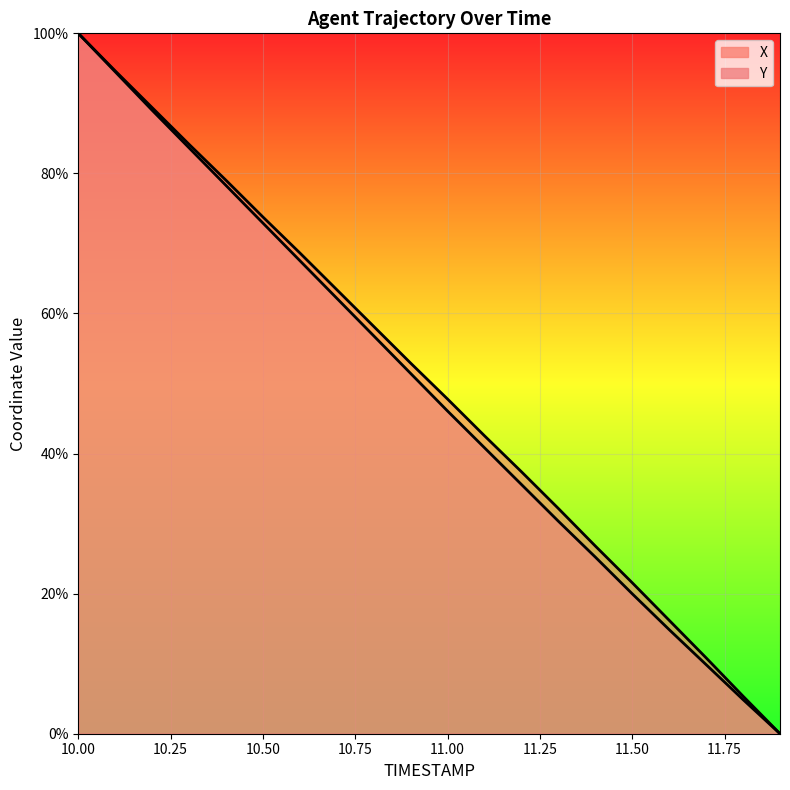

What is the sum of the Y values at 10.2 and 11.4?

114.2